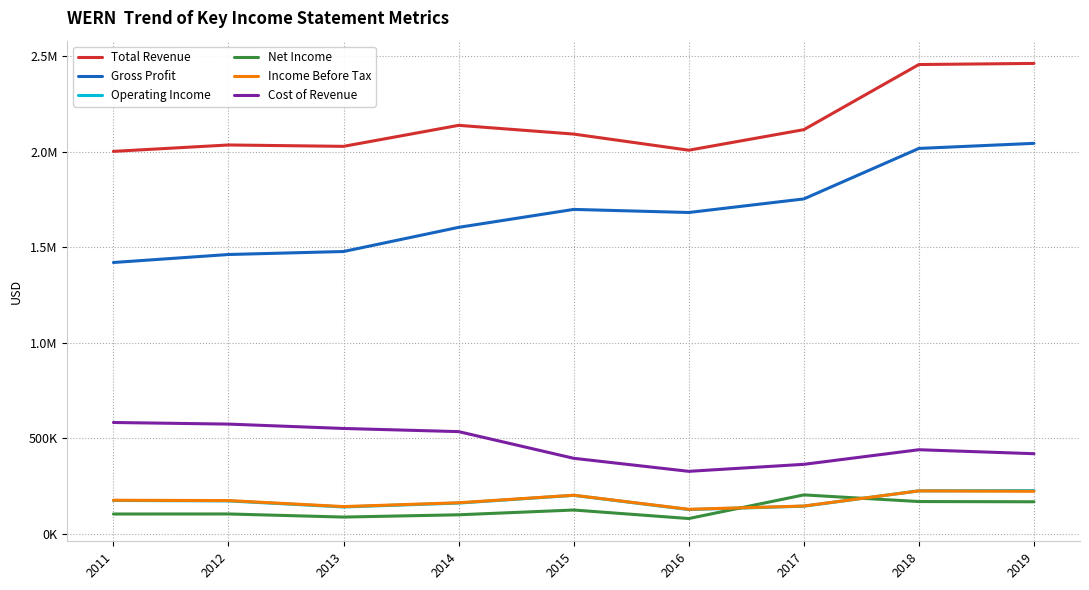

Which series has the largest range (max minus min)?

Gross Profit